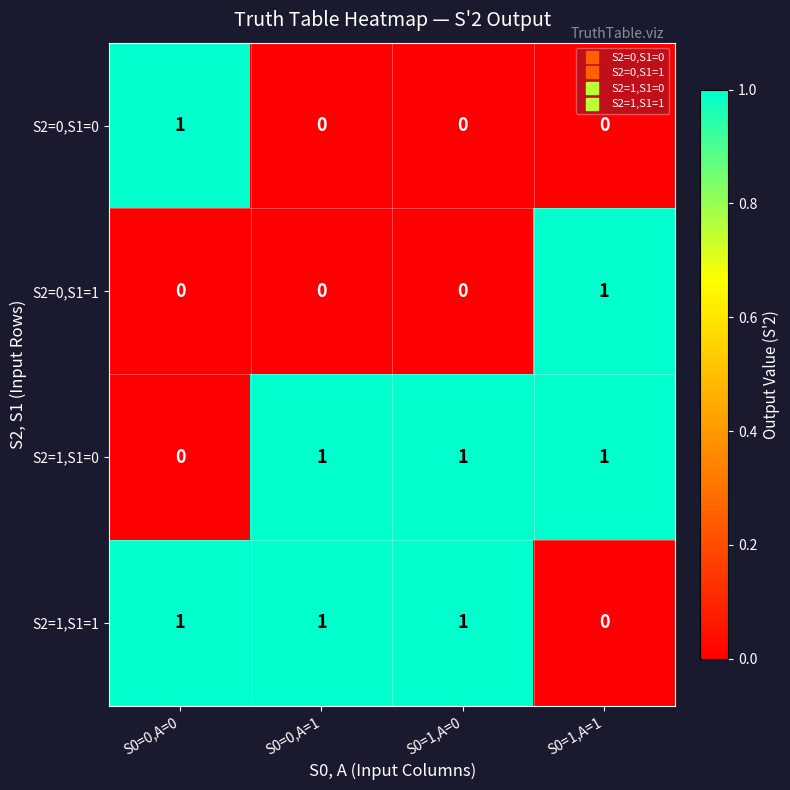

How many S2=0,S1=1 values are between 0 and 1?

4